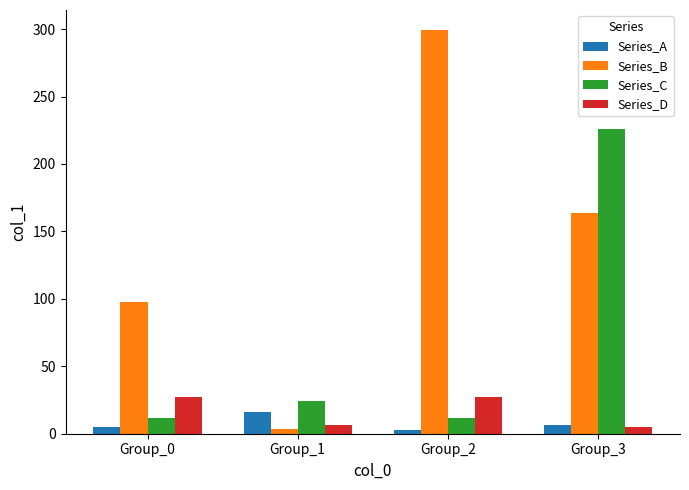

How many bars are there in total?

16